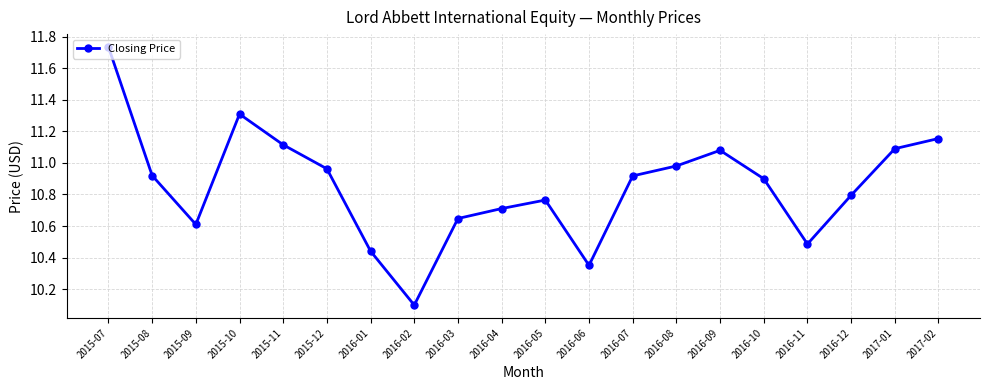

What is the difference between the maximum and minimum values?

1.6